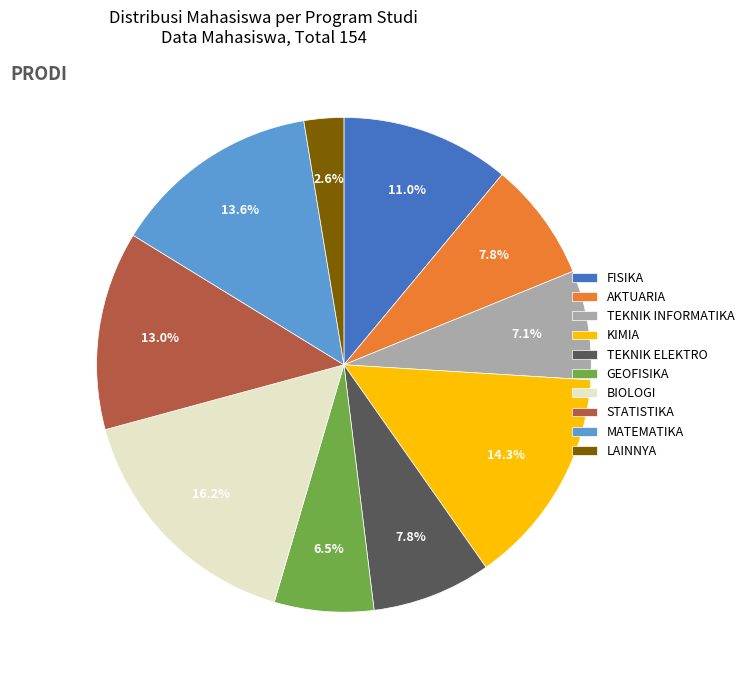

To the nearest percent, what is the average slice percentage?

10%